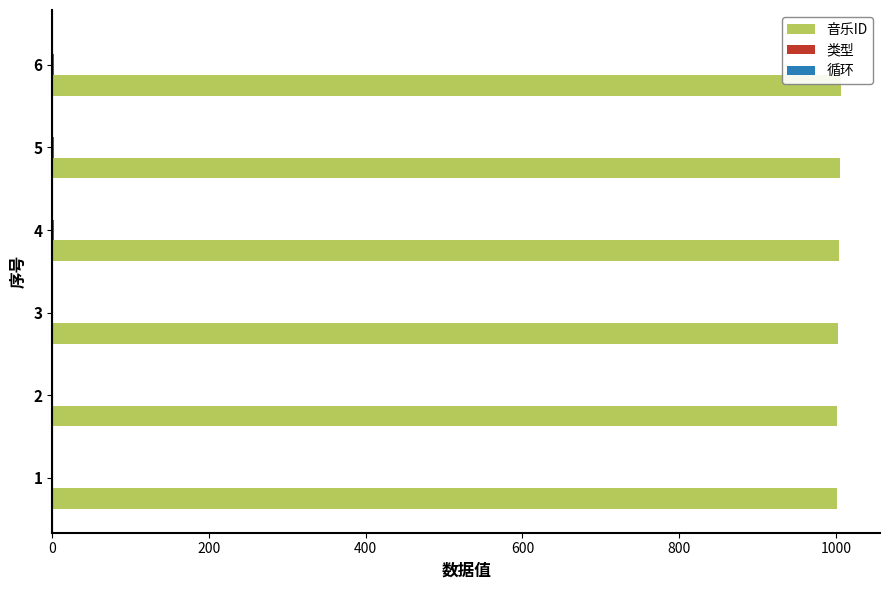

What is the maximum value shown in the chart?

1006